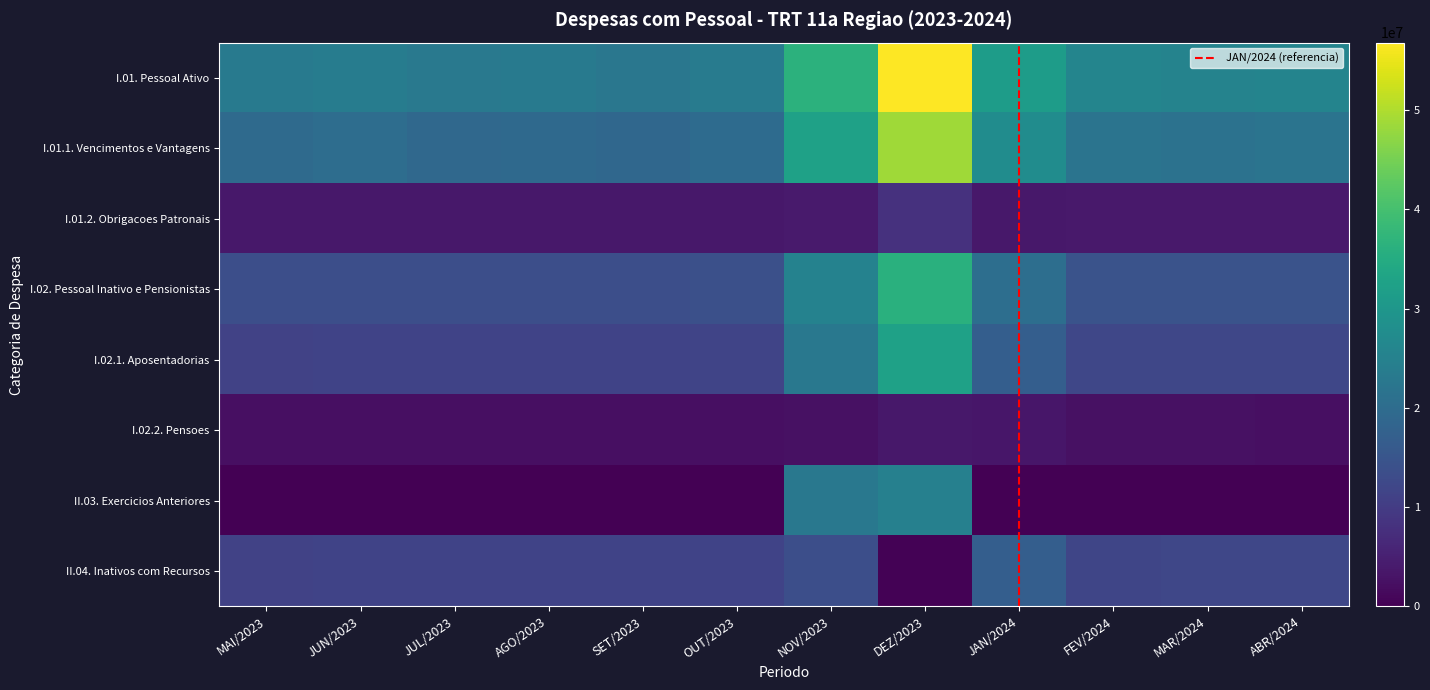

Which series has the widest spread of values?

I.01. Pessoal Ativo